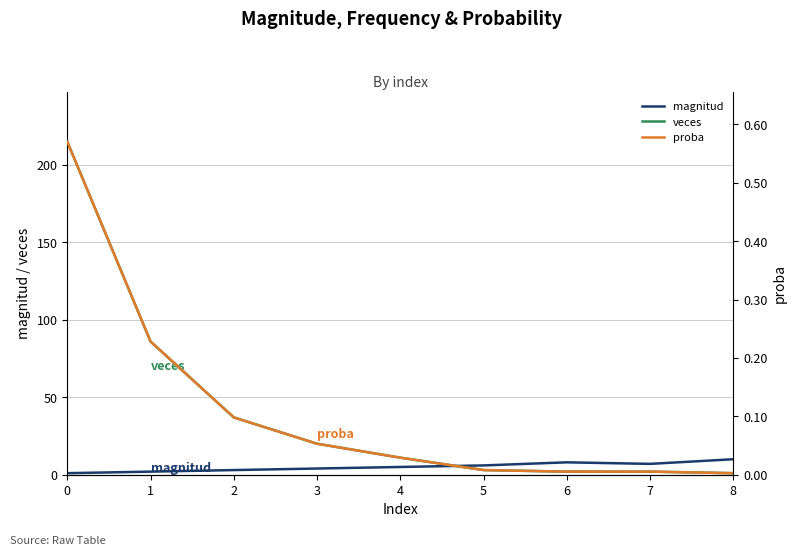

What is the difference between the maximum and second lowest values in the magnitud series?

8.0